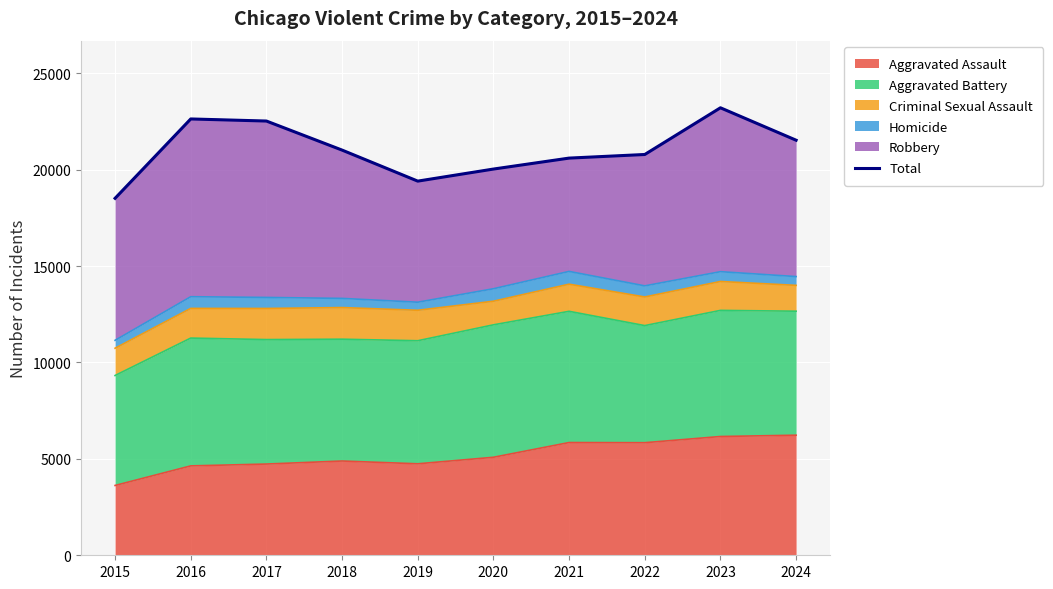

Reading left to right, extract all data points from this chart.

18511	22626	22518	21011	19402	20028	20596	20783	23205	21524